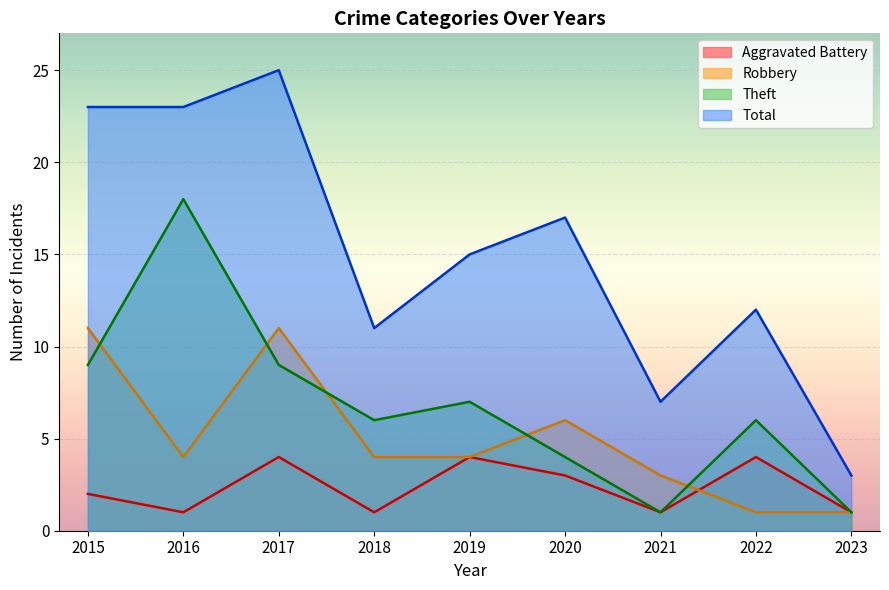

Which has a higher value, 2021 or 2015?

2015